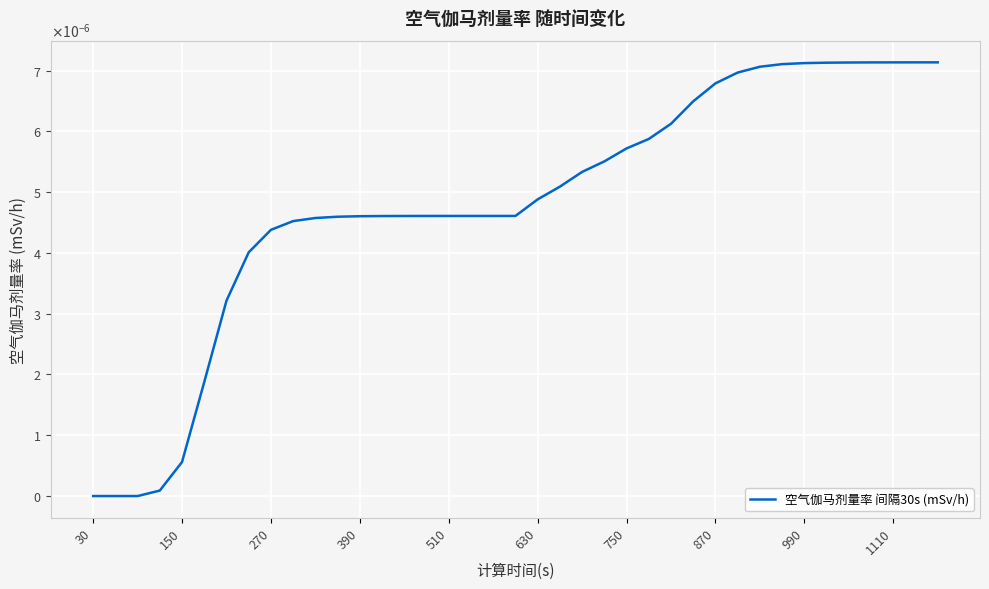

True or false: there are more than 2 points higher than both neighbors.

False